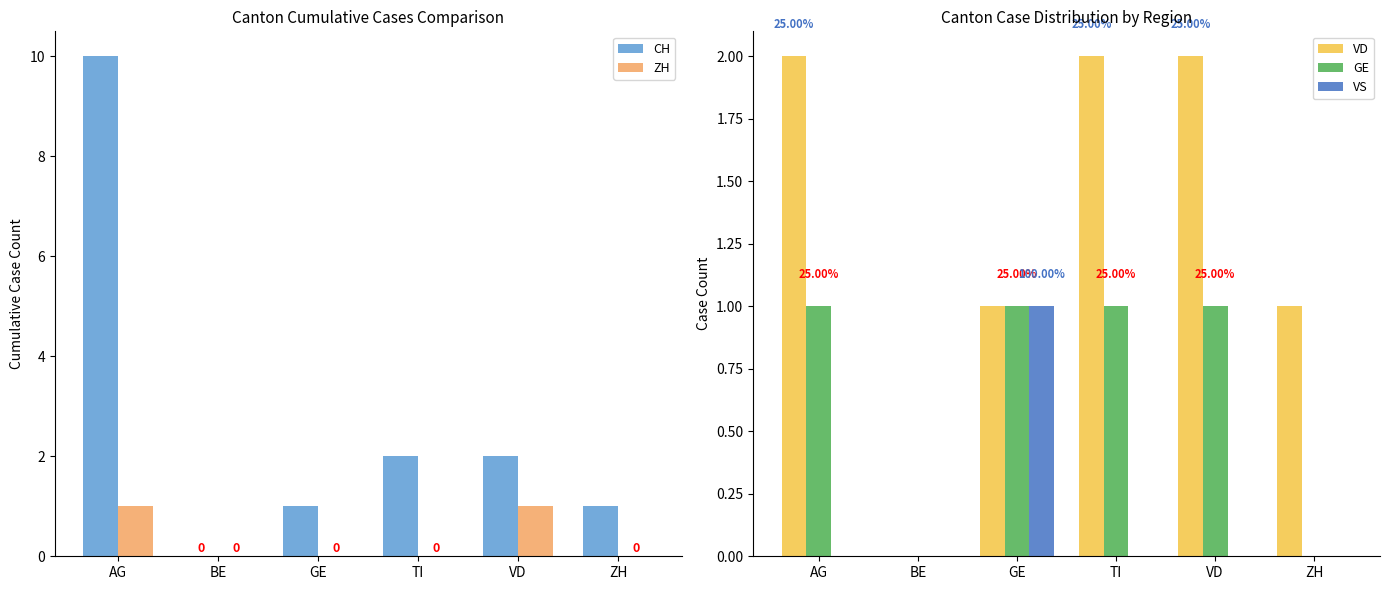

What is the label of the 3rd bar from the right?

TI